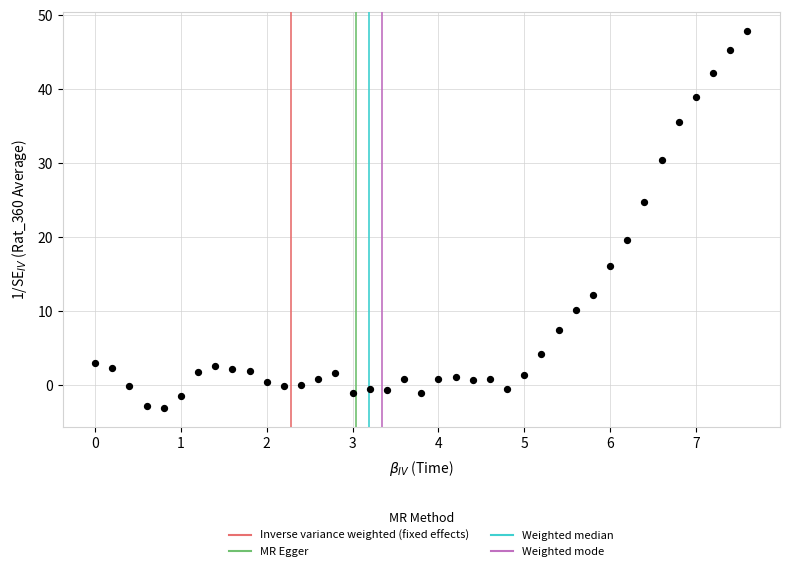

What is the range of X values (max minus min)?

7.6